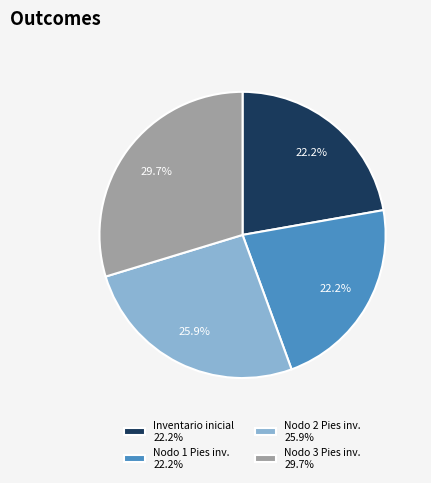

Is there a majority slice in this chart?

No